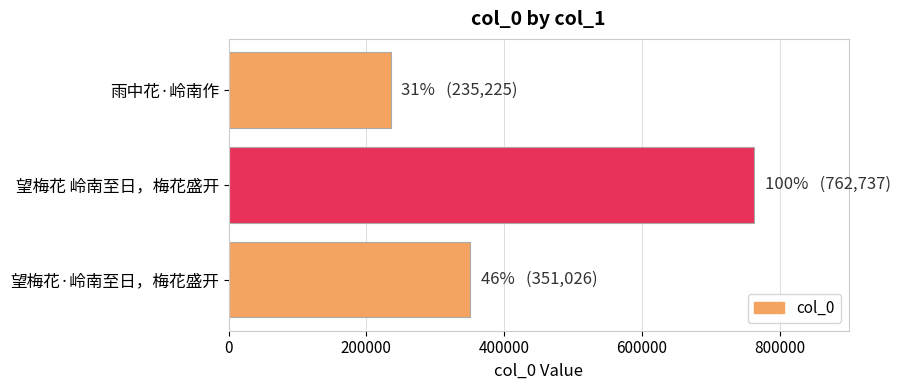

Reading bottom to top, list all the values displayed in this chart.

望梅花·岭南至日，梅花盛开=351026	望梅花 岭南至日，梅花盛开=762737	雨中花·岭南作=235225